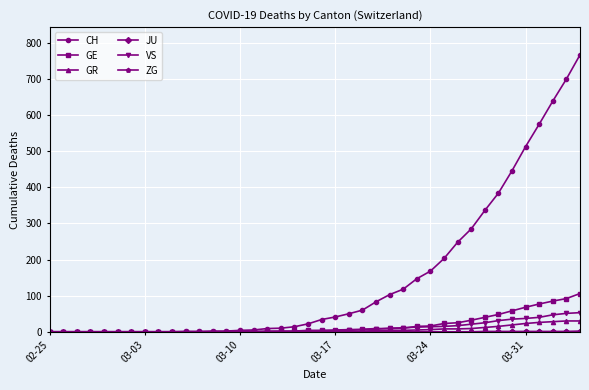

What is the average value of the GR series?

6